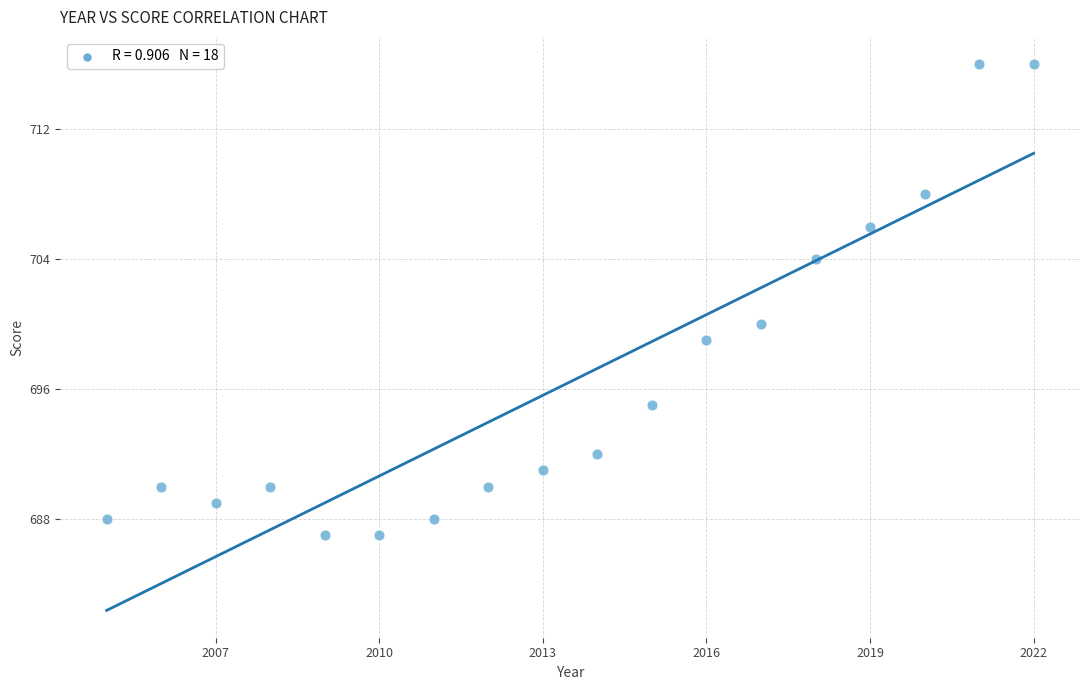

What is the range of Y values (max minus min)?

29